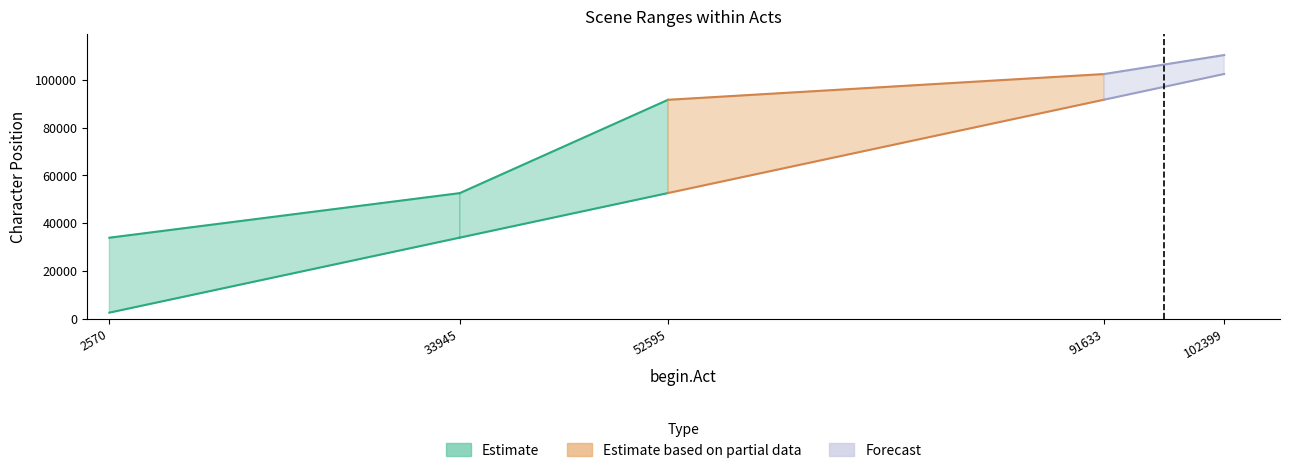

What is the minimum value for end.Act?

33936